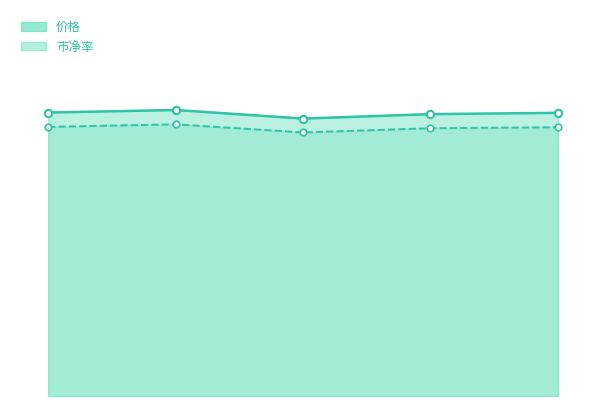

At which category is the sum across all series the highest?

2022-11-11